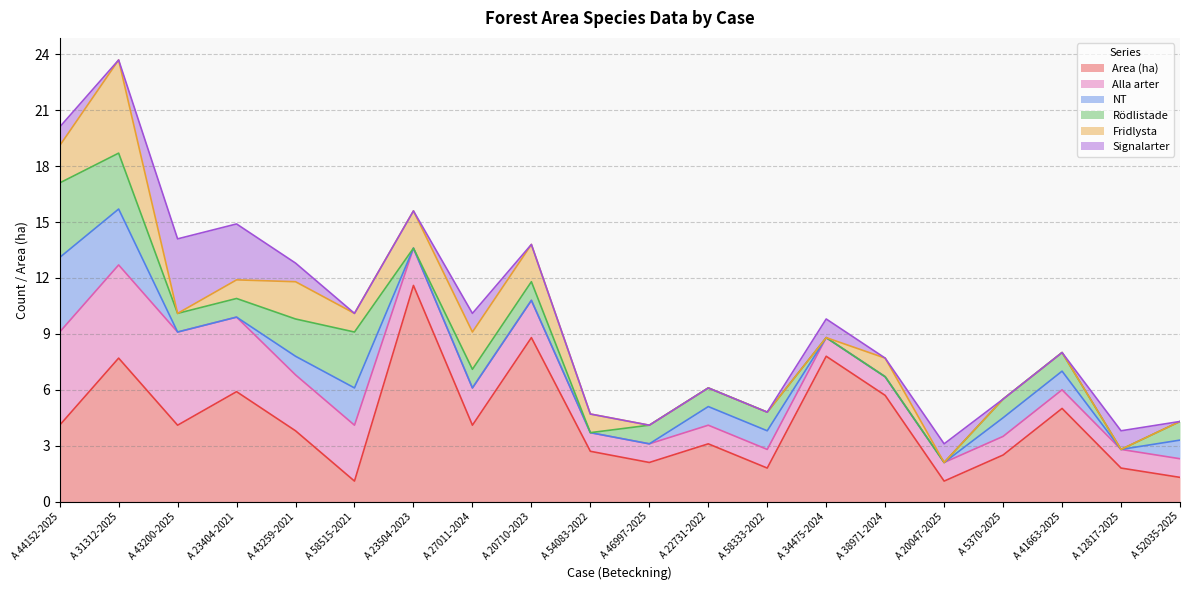

What is the highest value of the Rödlistade series?

4.0